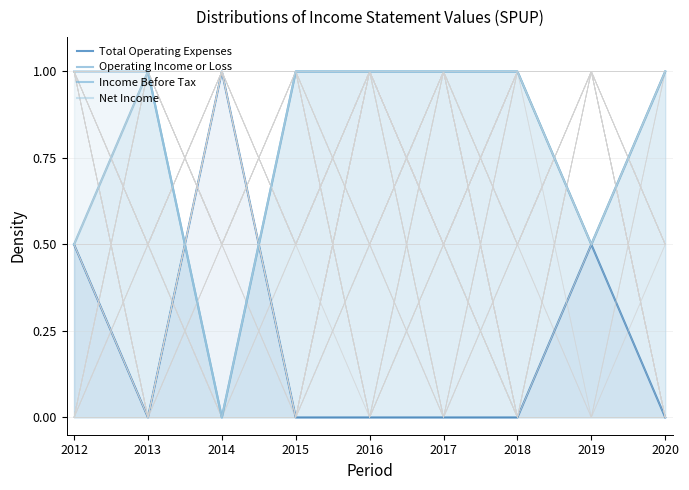

Where is Net Income nearest to the value 0?

2014